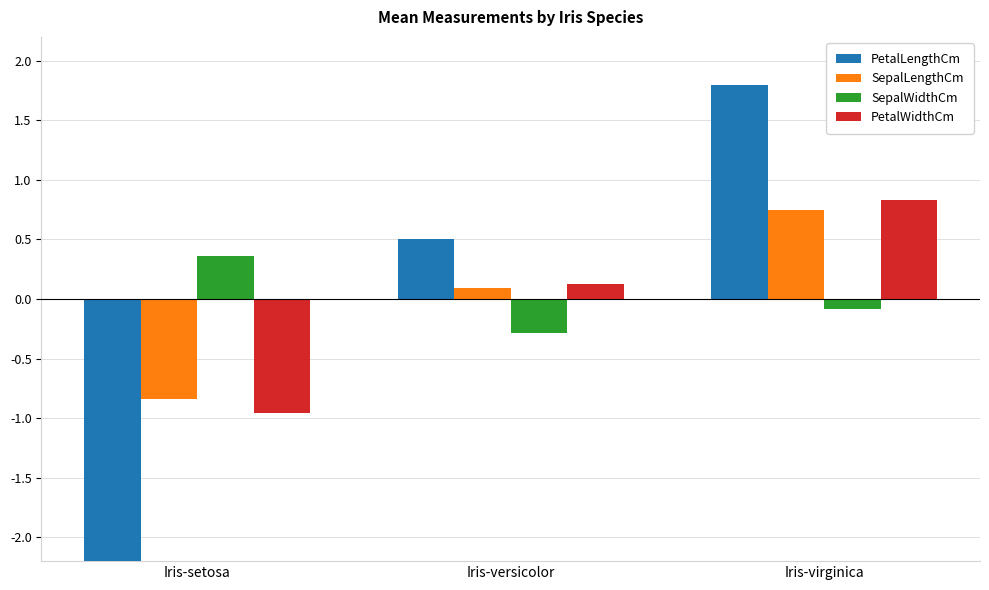

True or false: PetalLengthCm has a value of -3.7 at Iris-setosa.

False